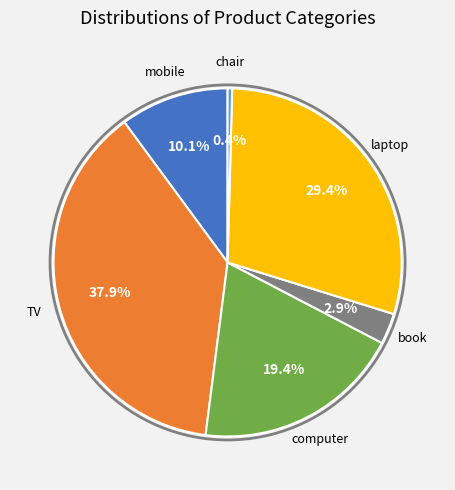

Does any single category account for the majority?

No